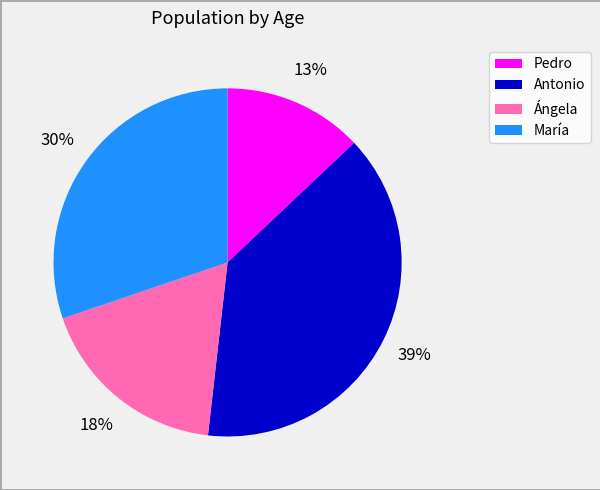

Is the sum of Pedro and Antonio greater than half?

Yes